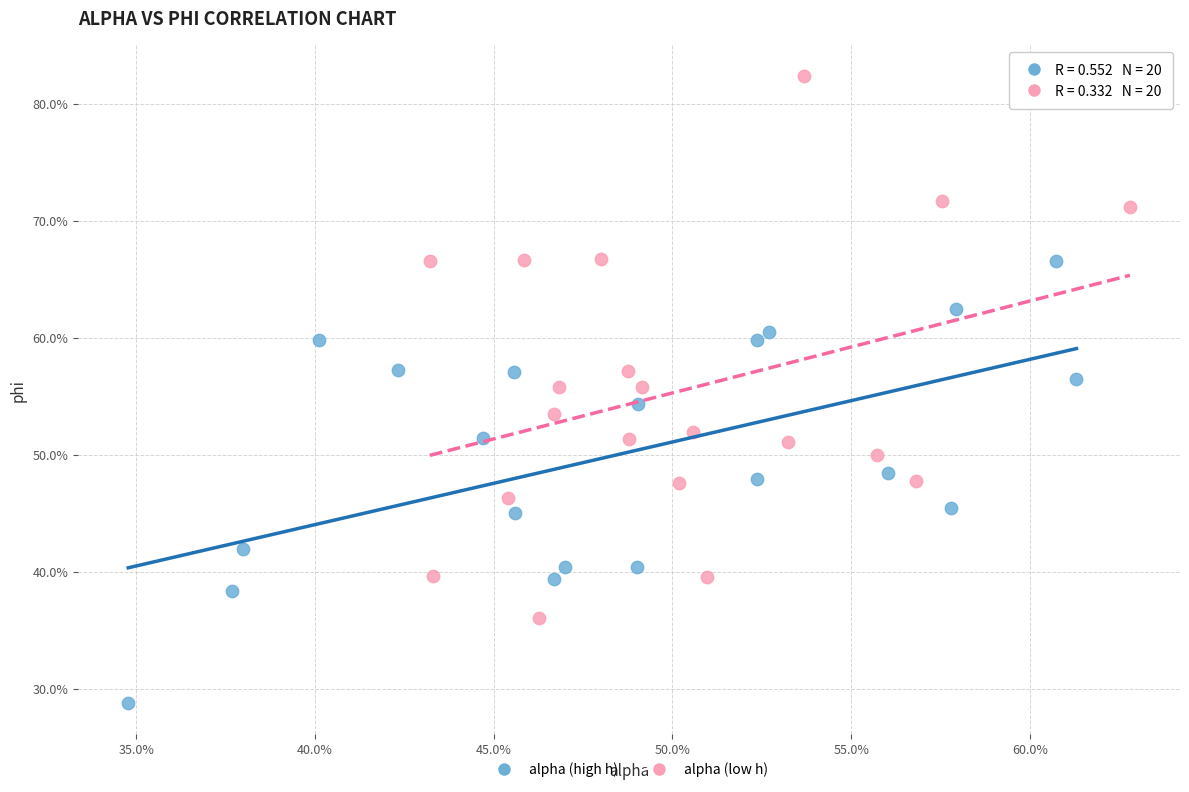

Which series contains the highest Y value?

alpha (low h)